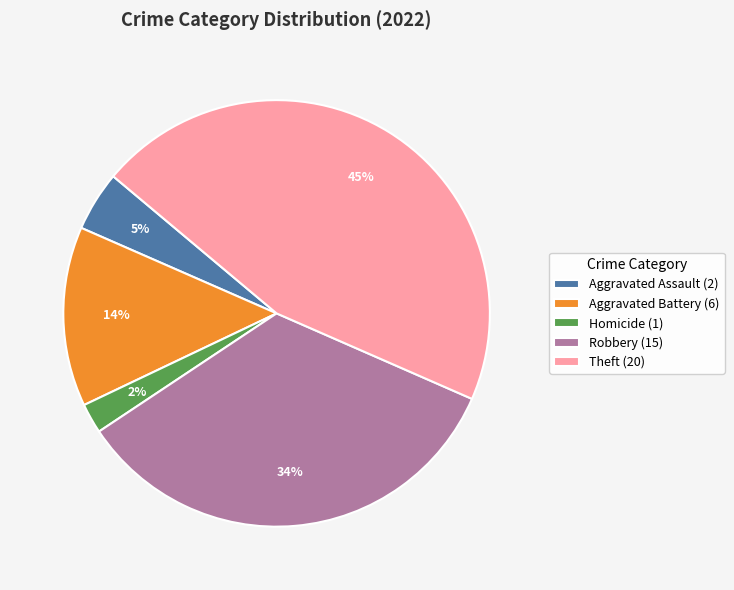

Do Robbery (15) and Homicide (1) together represent more than half of the pie?

No